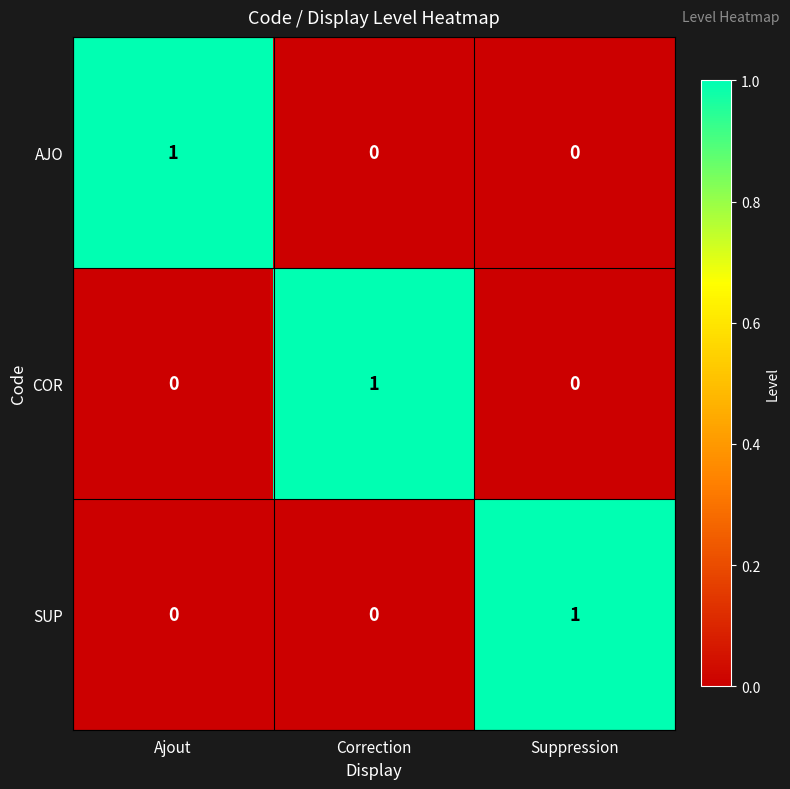

What is the total value across all series at Suppression?

1